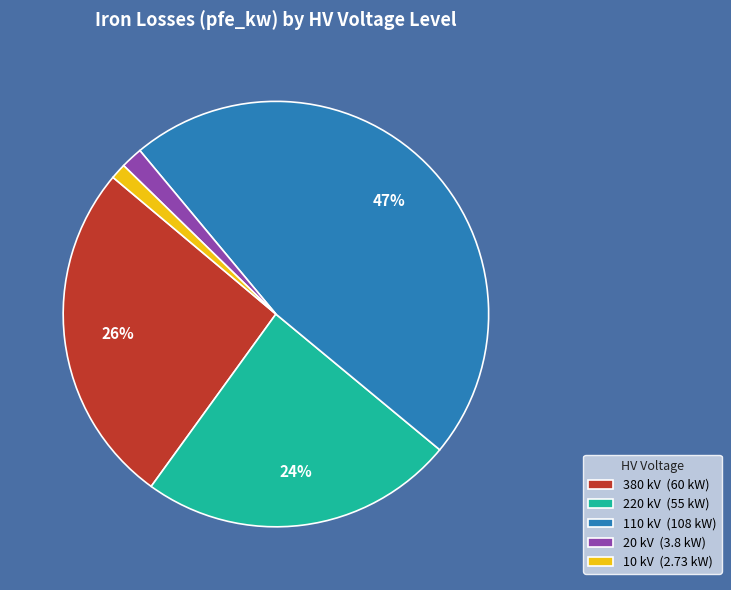

What is the largest slice in the pie chart?

110 kV